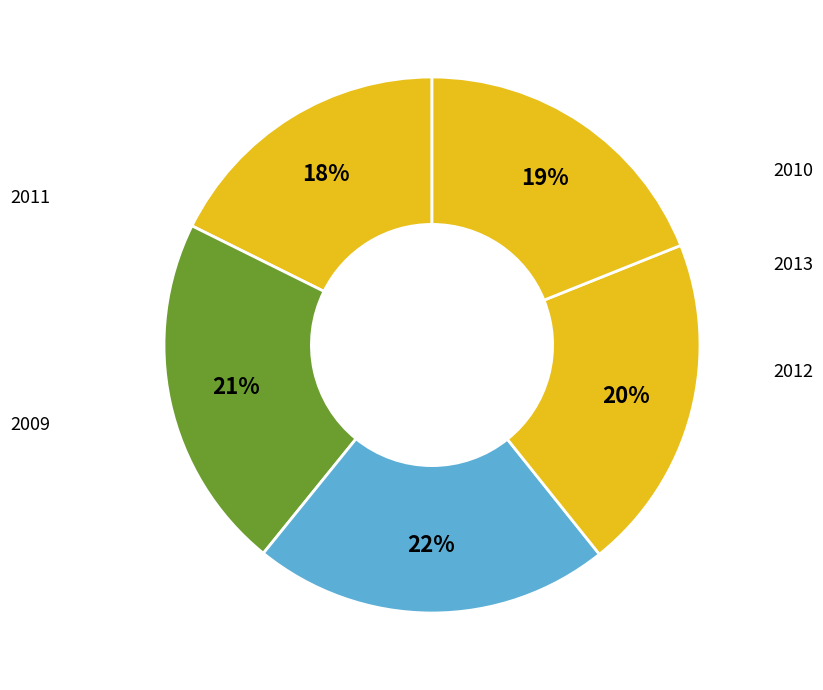

Is there a majority slice in this chart?

No